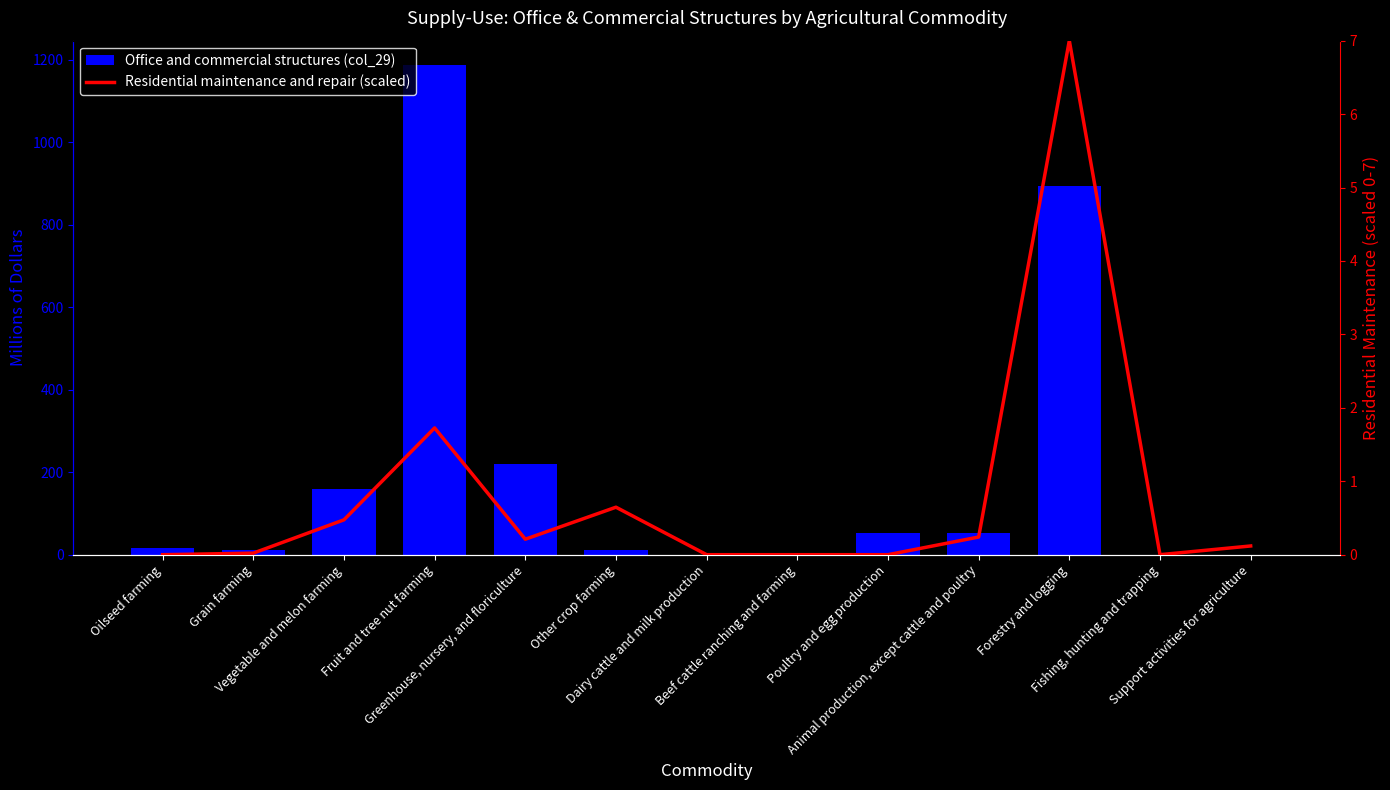

Which category has the highest value in the Residential maintenance and repair (scaled) series?

Forestry and logging